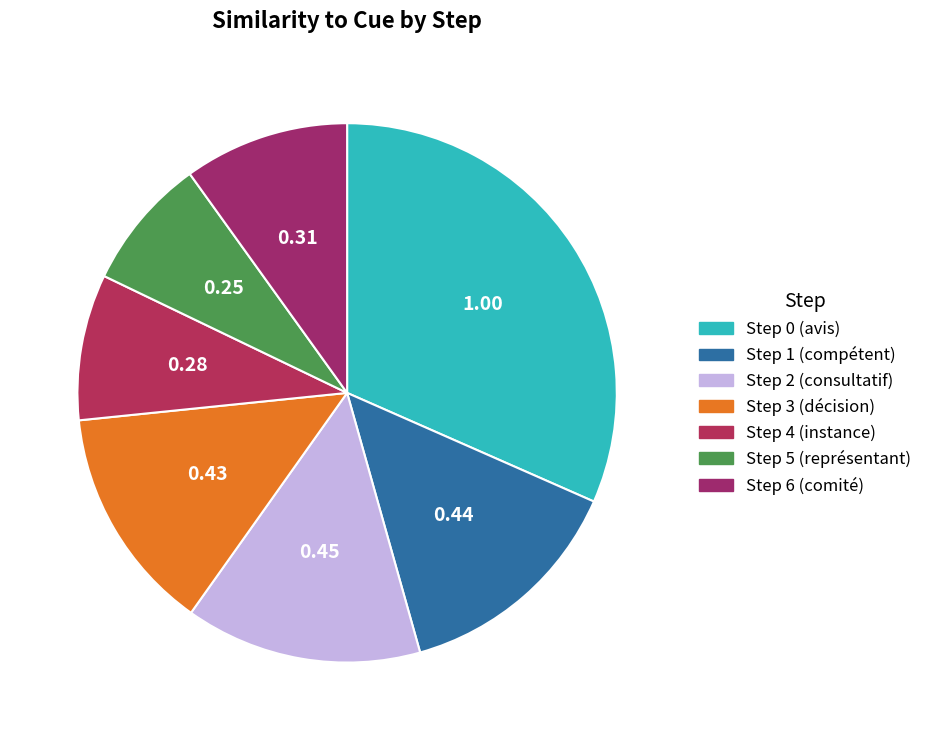

To the nearest percent, what is the average slice percentage?

14%